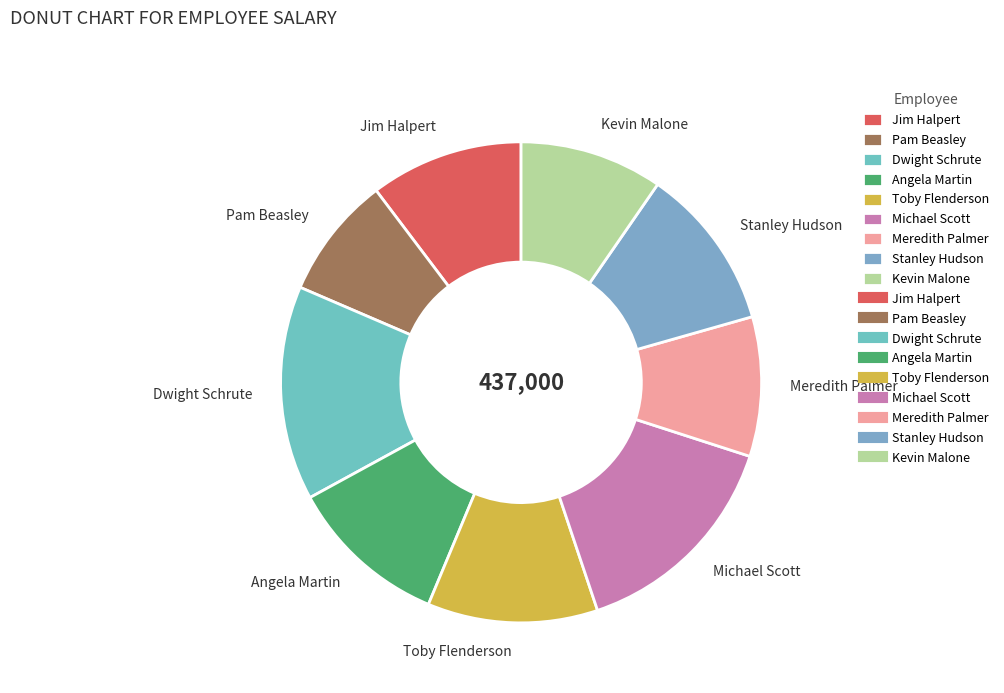

Which category has the smallest portion of the pie?

Pam Beasley